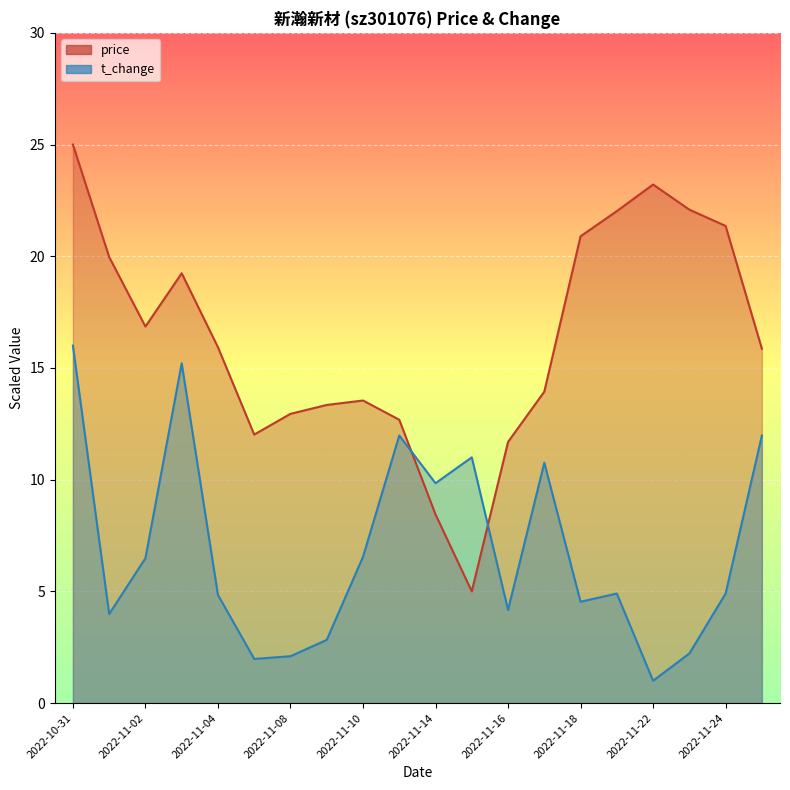

What are all the series names shown in the legend?

price, t_change